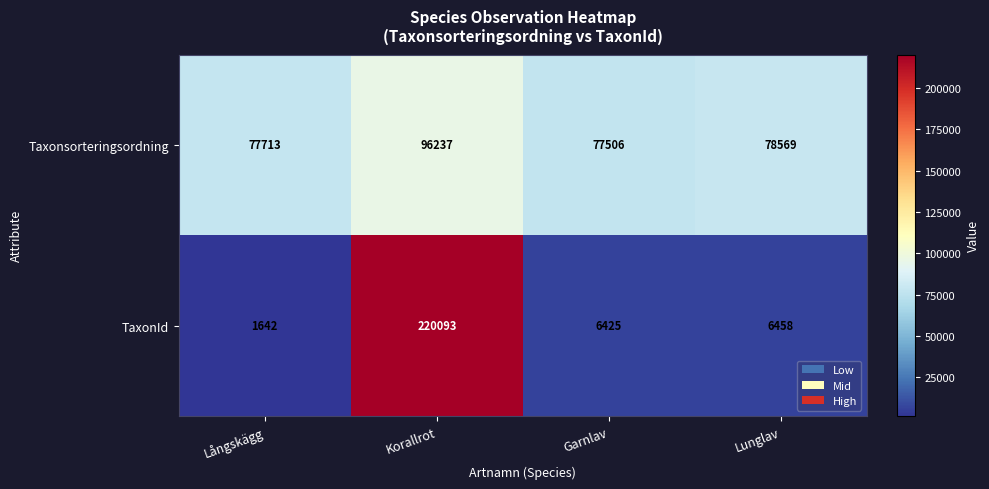

What is the sum of all TaxonId values?

234618